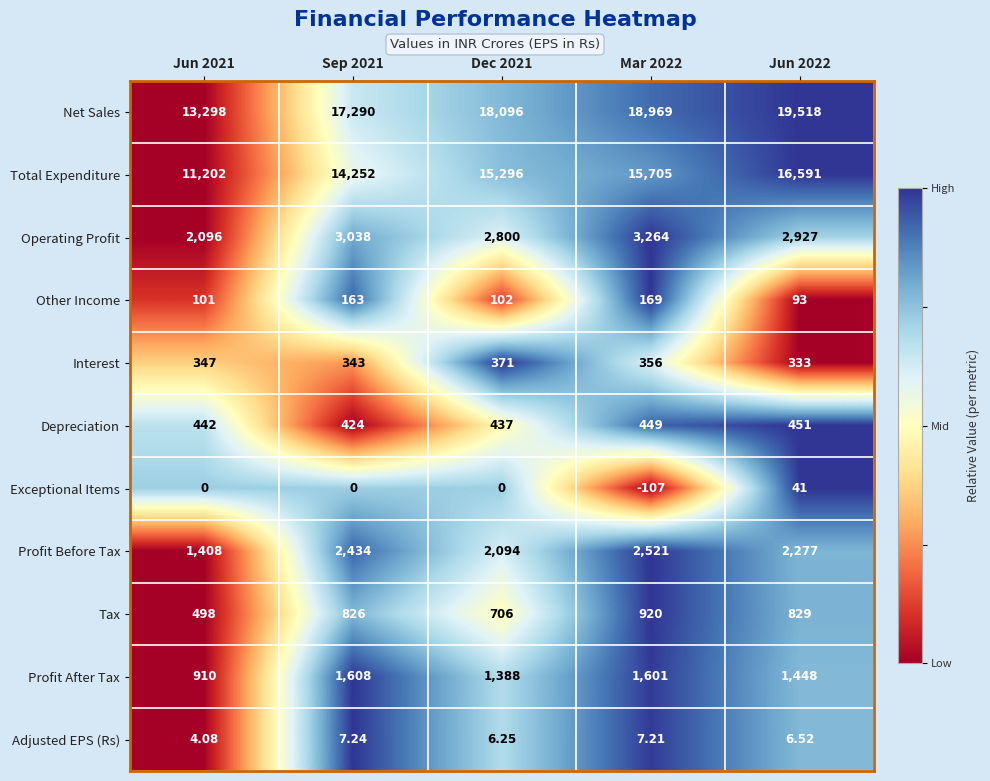

At which category is the sum across all series the highest?

Jun 2022